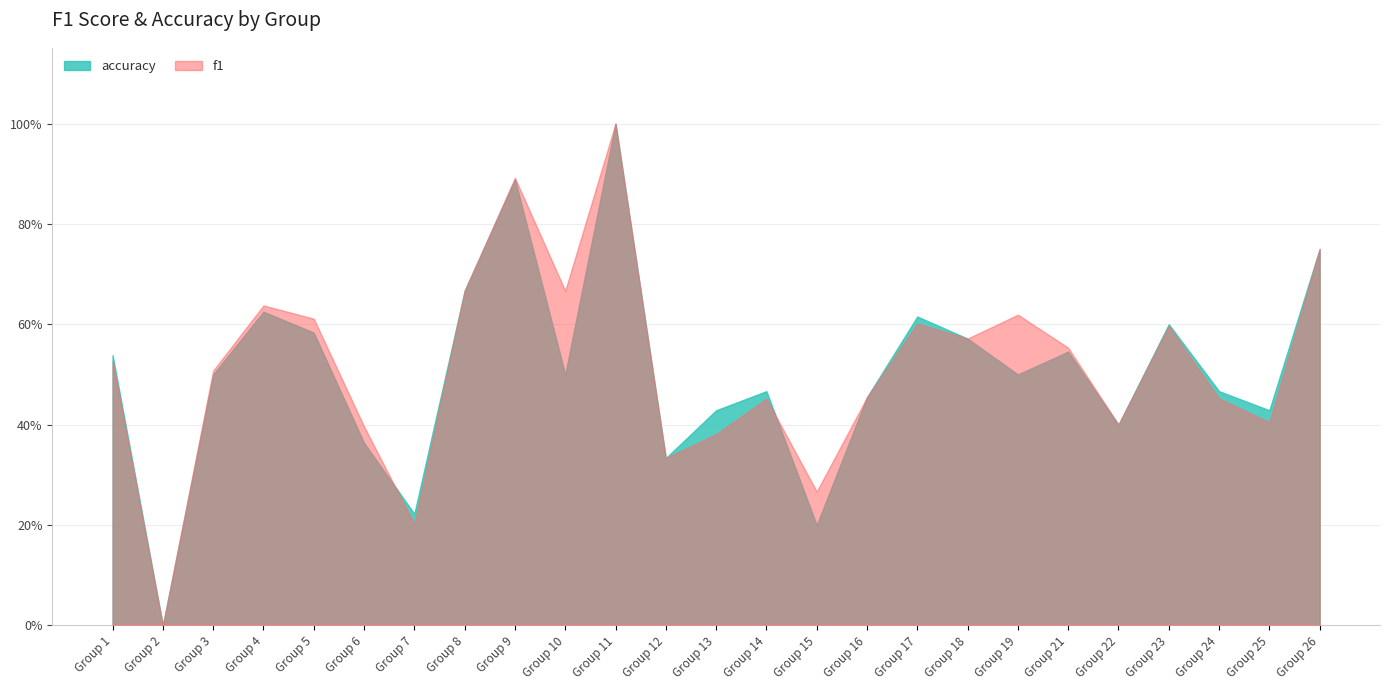

Where do accuracy and f1 first cross each other?

6 and 7